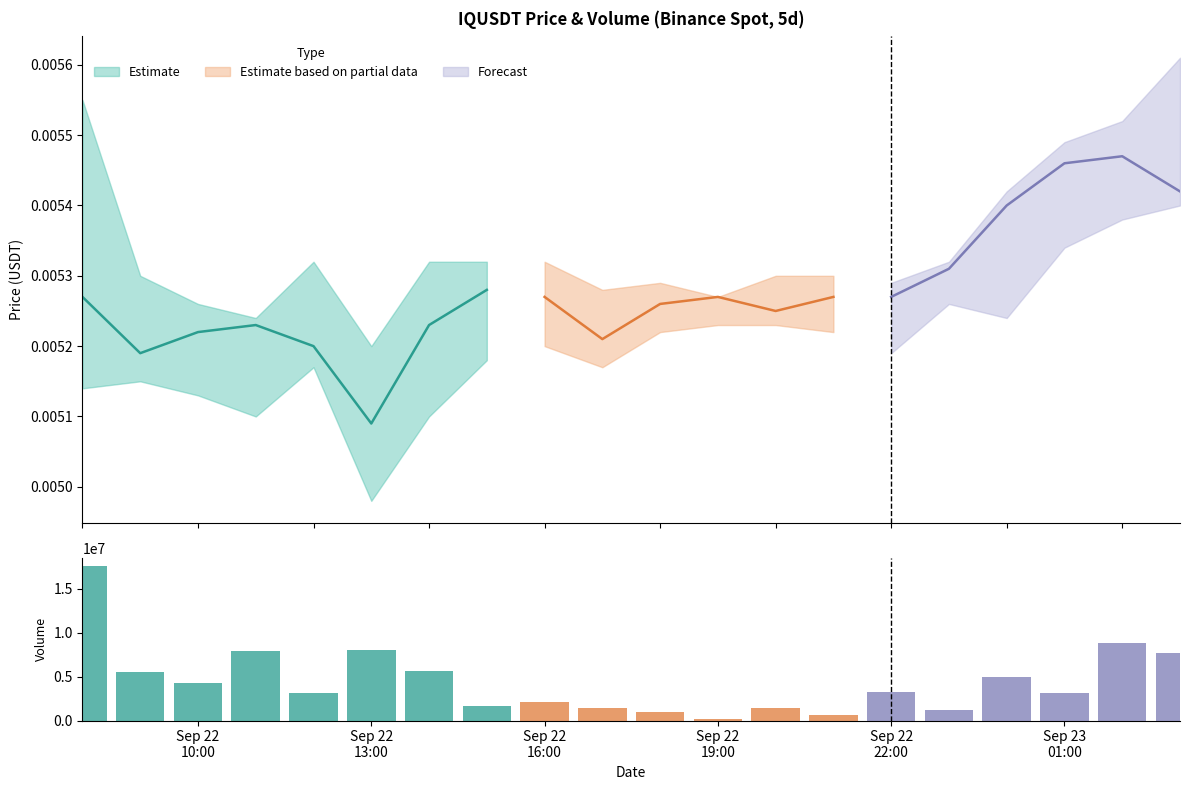

The value at 7 is 2295731. True or false?

False